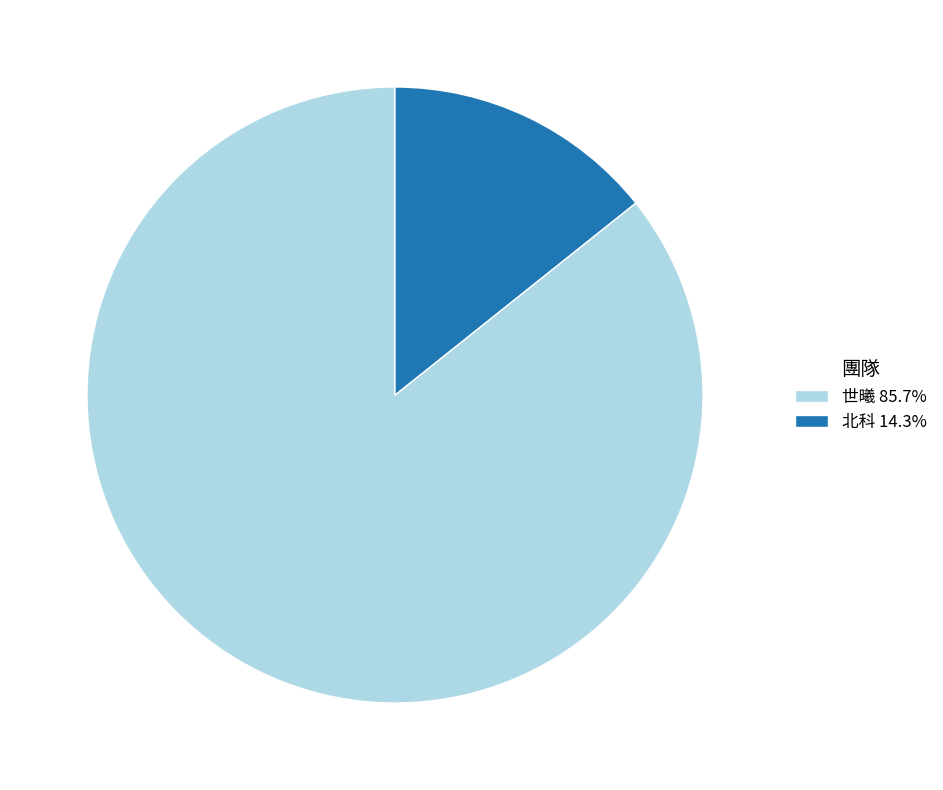

What is the ratio of the value at 世曦 85.7% to the value at 北科 14.3%?

6.0